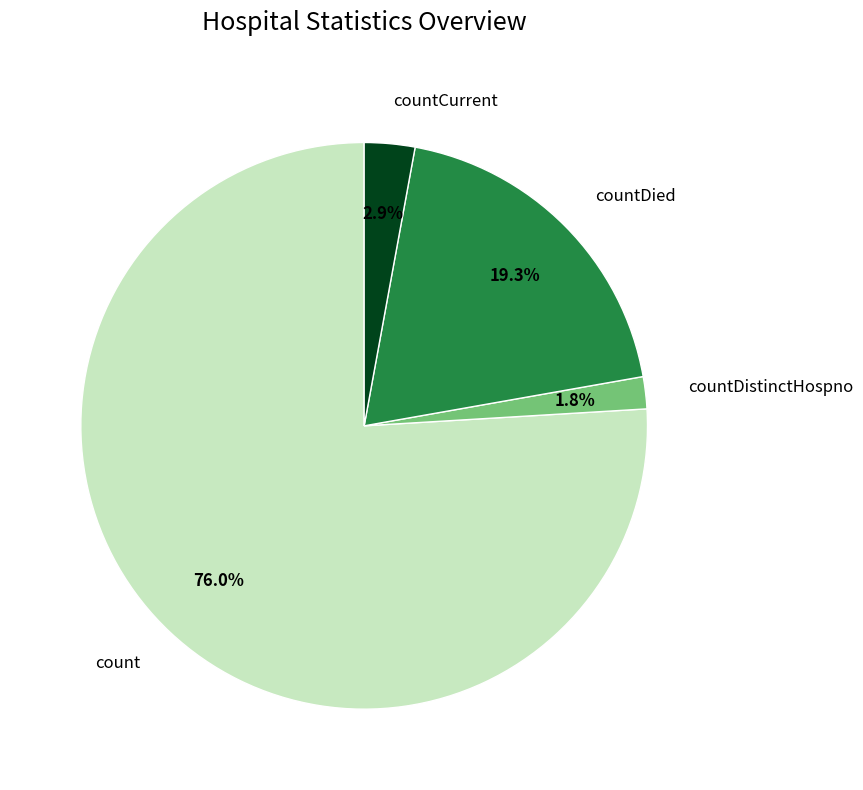

Is countCurrent the majority of the pie?

No